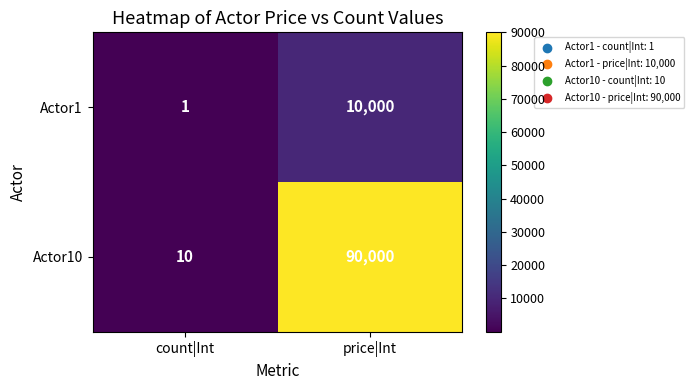

What is the difference between the maximum and minimum values in the Actor1 series?

9999